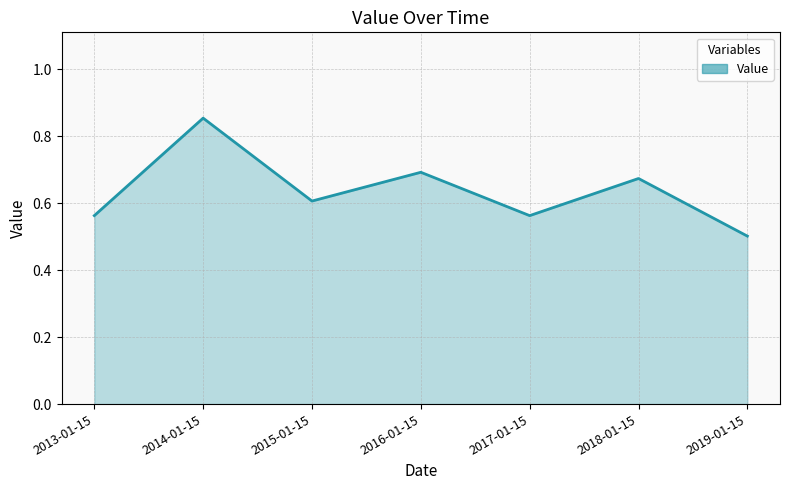

What is the change in value from 2013-01-15 to 2018-01-15?

+0.1